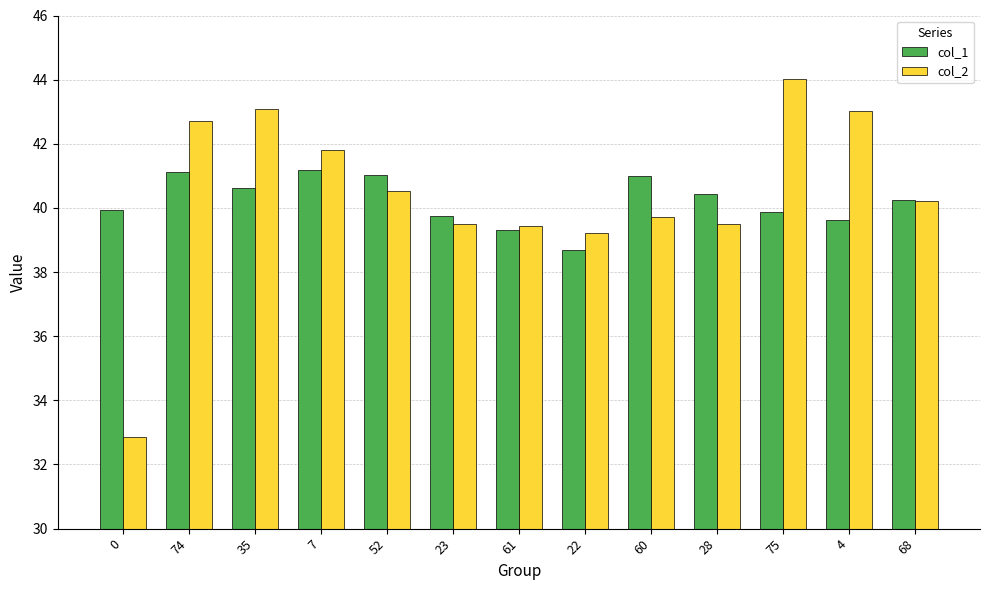

What is the difference between the second highest and second lowest values in the col_1 series?

1.8